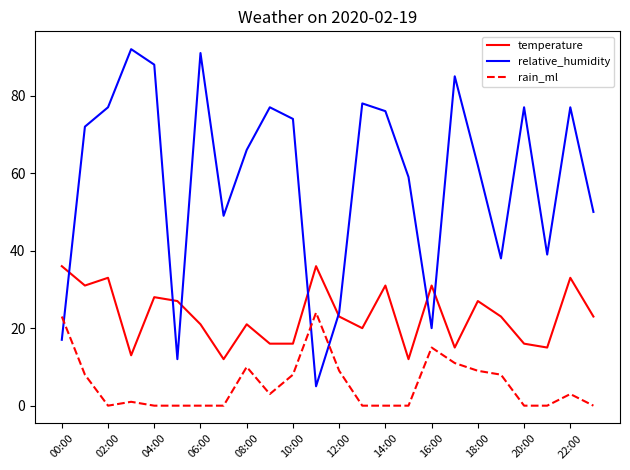

List the series in order of their peak value, lowest first.

rain_ml, temperature, relative_humidity